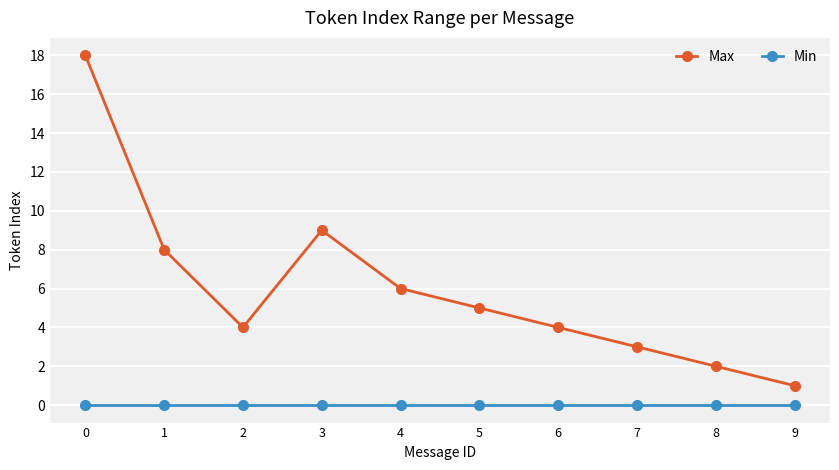

What is the greatest value displayed?

18